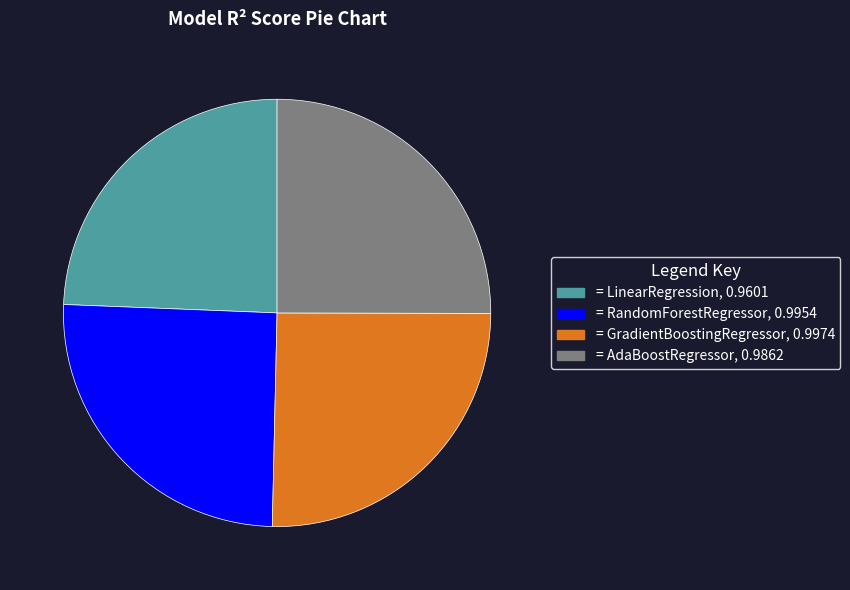

Is there any slice that represents more than half of the pie?

No